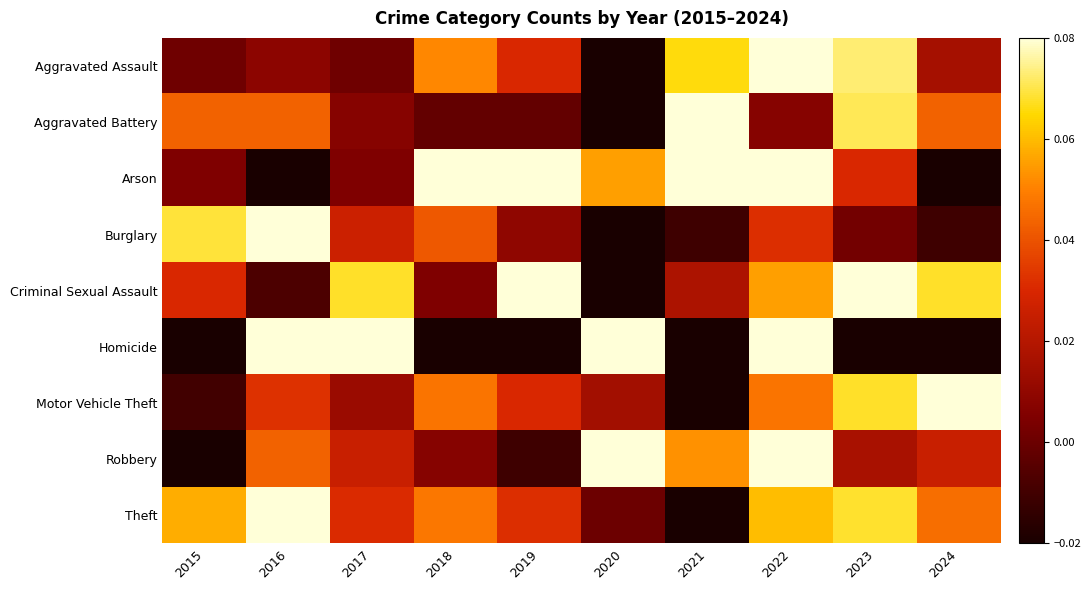

Which series changed the most between 2019 and 2023?

Aggravated Battery